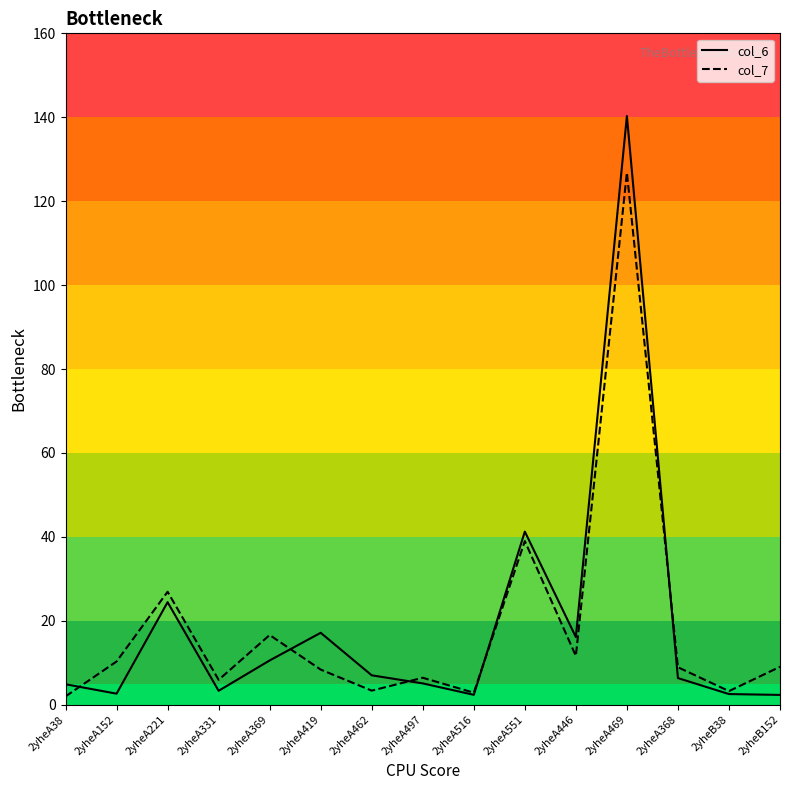

What is the smallest value displayed?

2.0